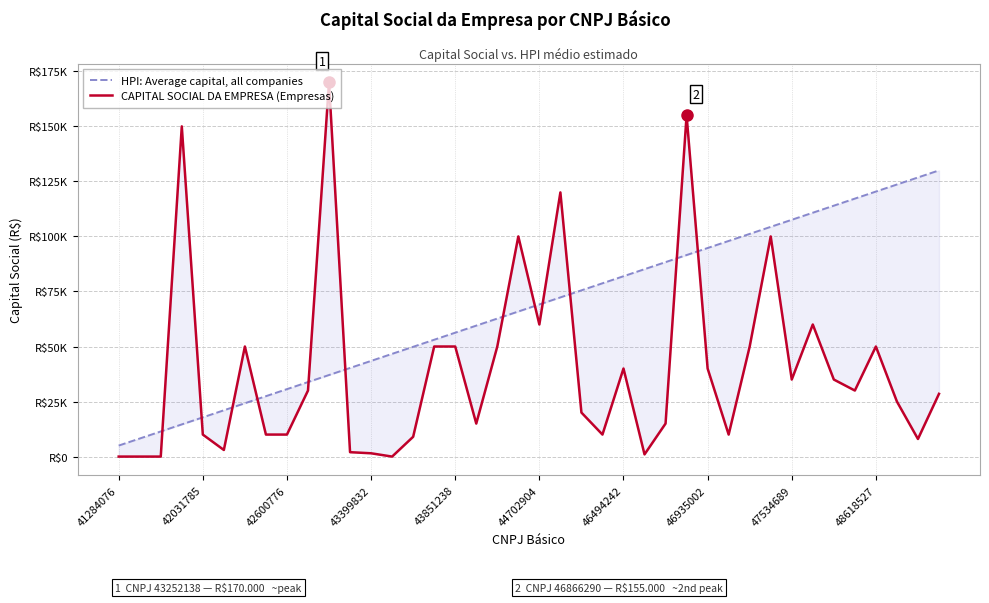

How many data points in HPI: Average capital, all companies are less than 69102?

20